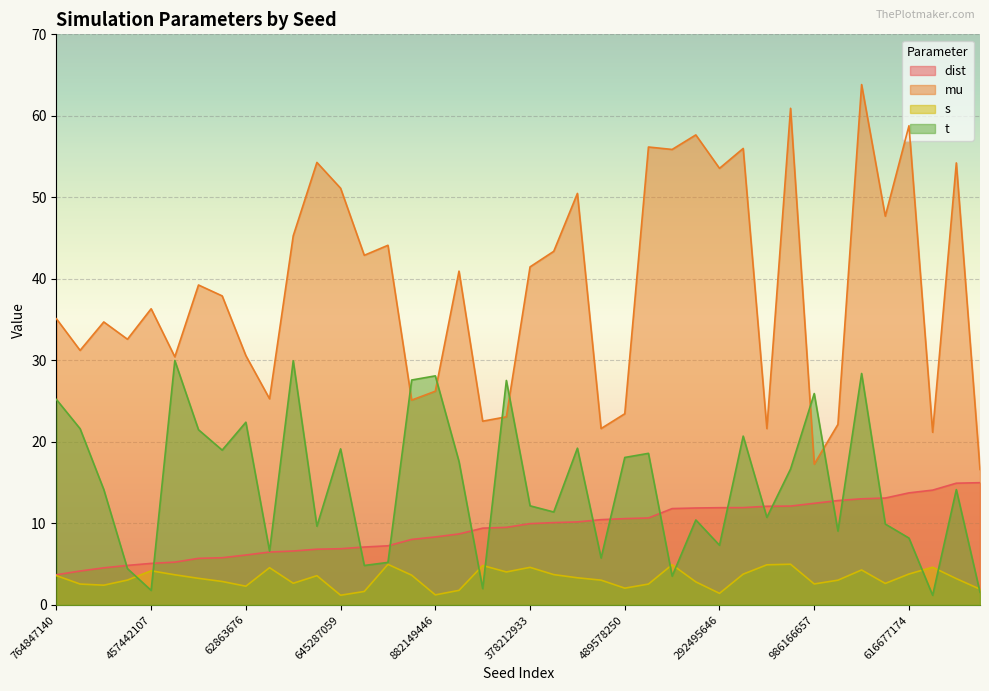

Which series has the largest total across all categories?

mu